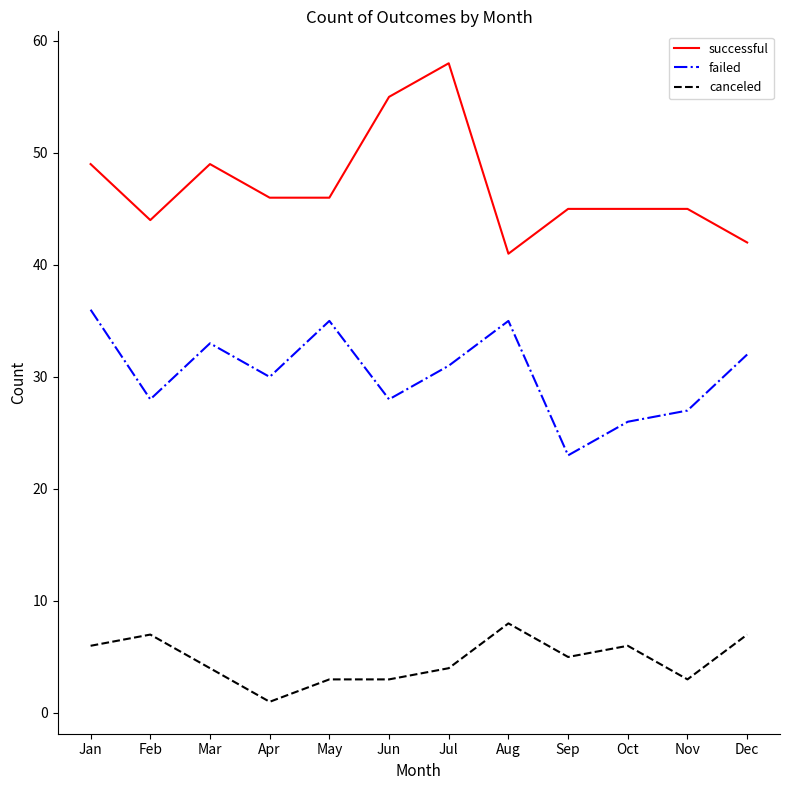

At which label does failed first exceed 31?

Jan